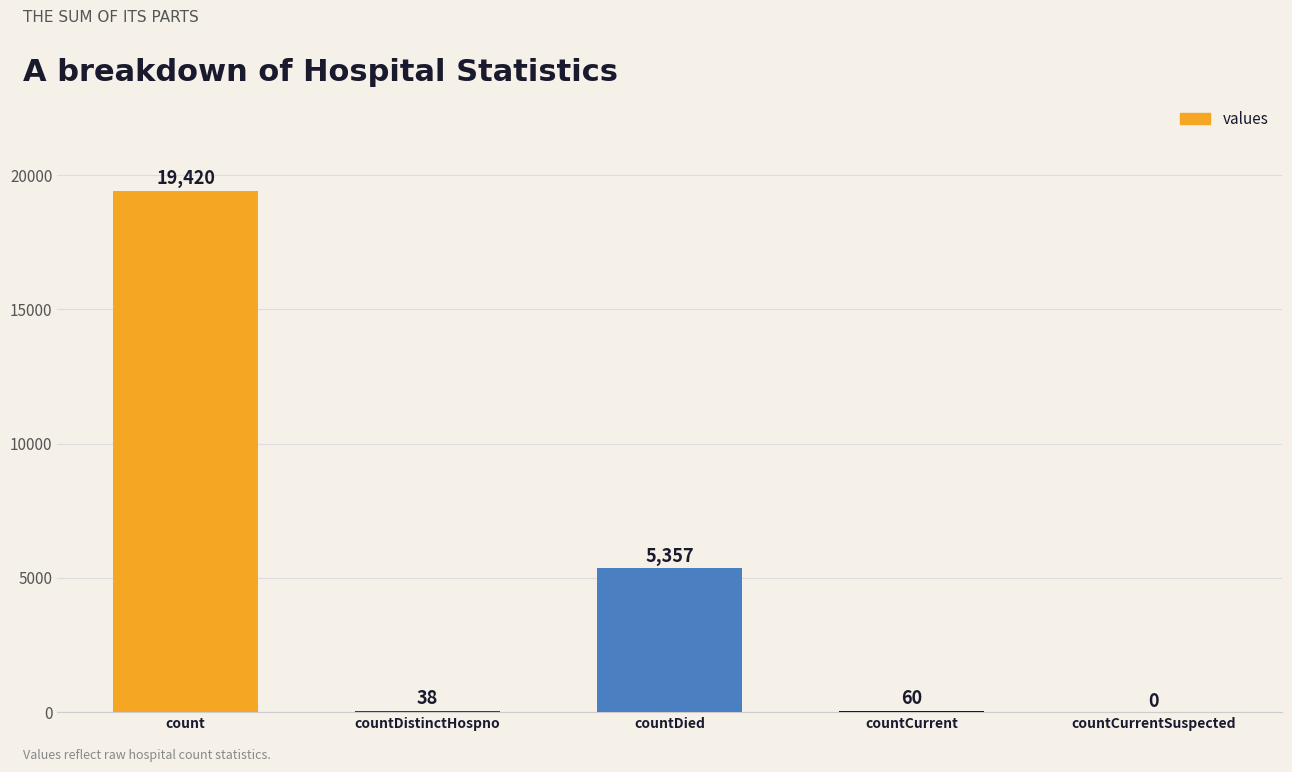

Read the value at countCurrent.

60